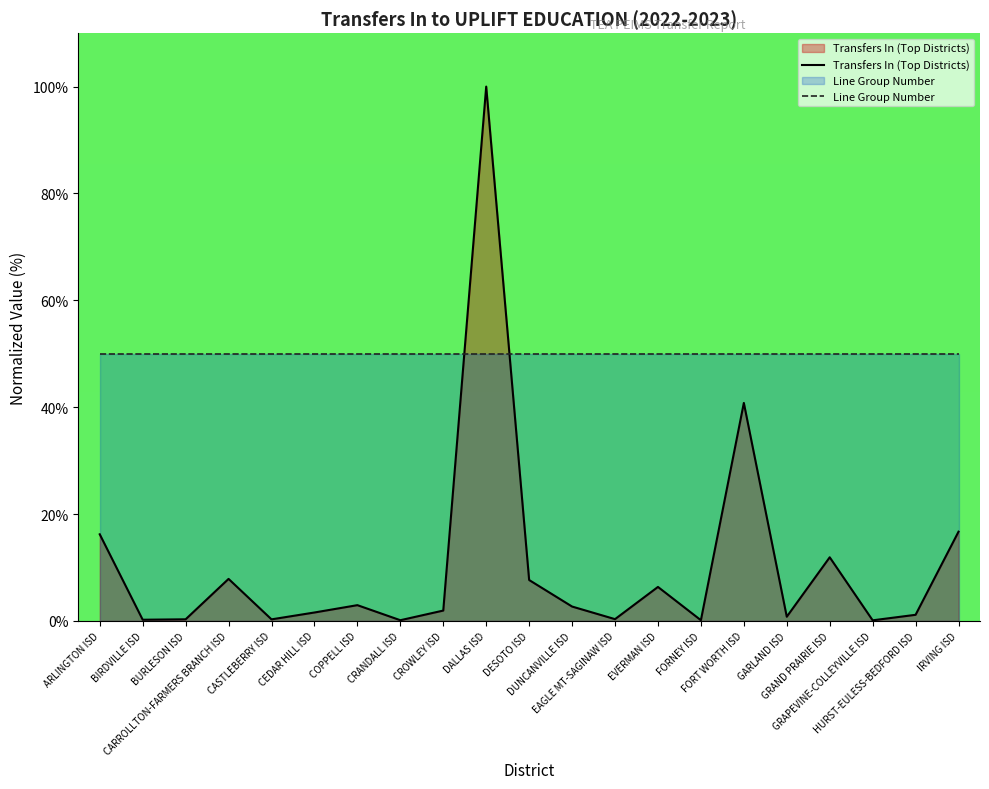

What is the label of the 16th point from the right?

CEDAR HILL ISD